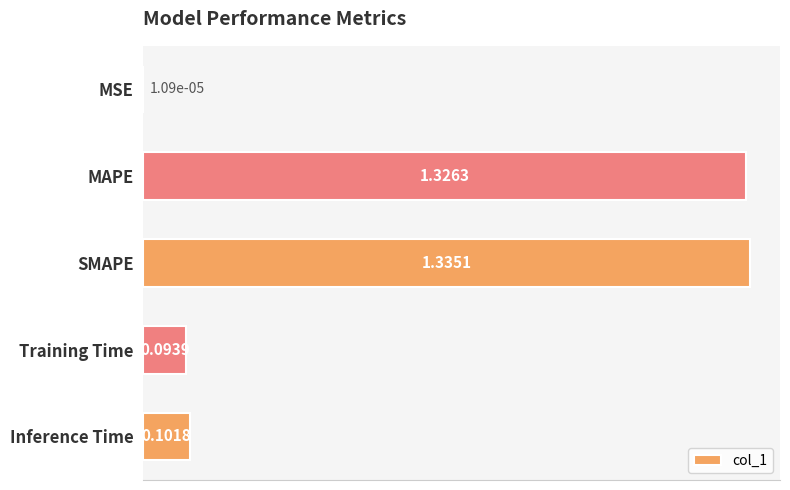

Between Inference Time and SMAPE, which is larger?

SMAPE